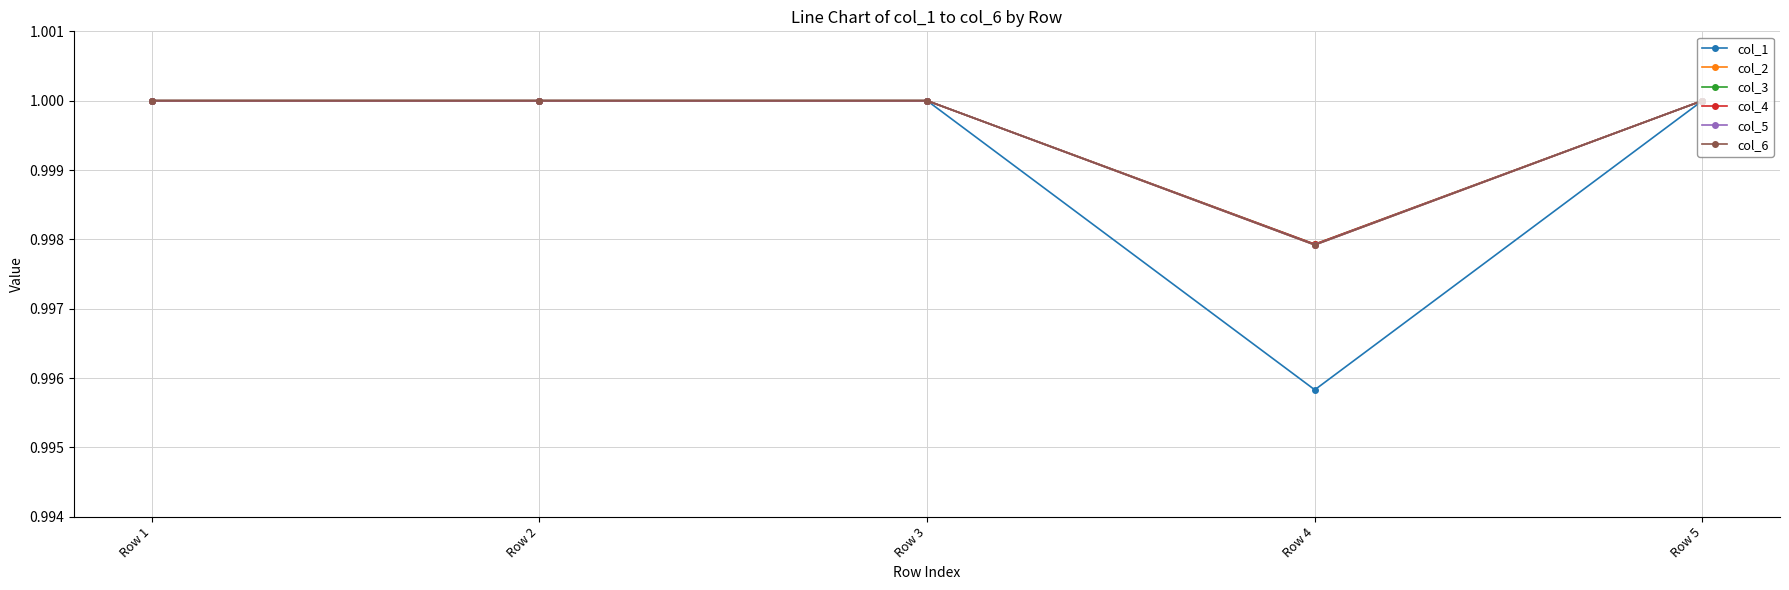

Which series has the largest range (max minus min)?

col_1